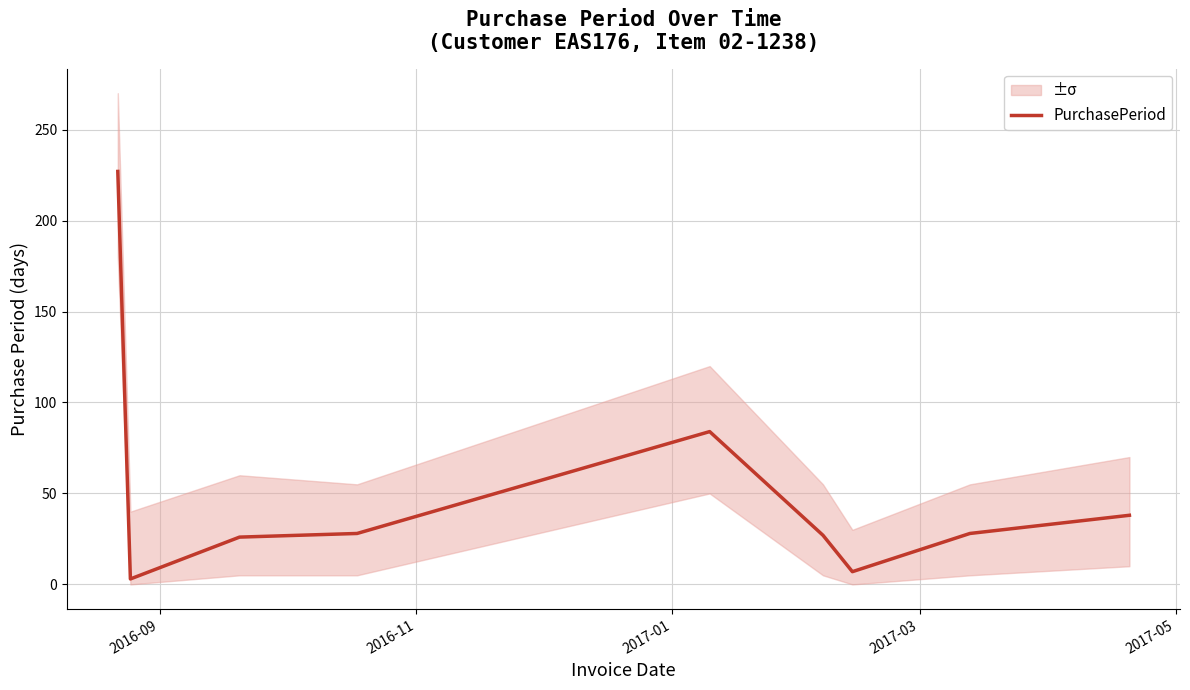

Reading right to left, transcribe all the data shown in this chart.

38	28	7	27	84	28	26	3	227